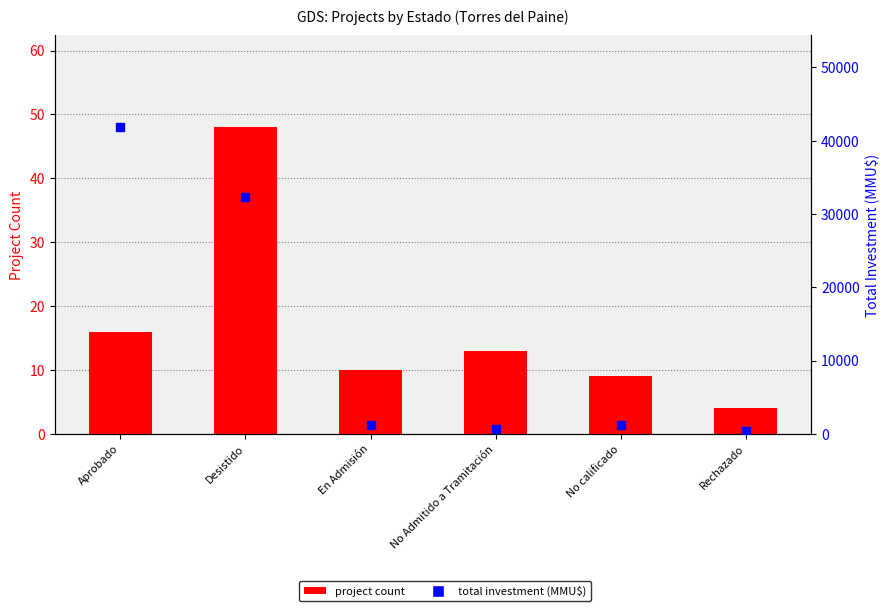

What are all the series names shown in the legend?

project count, total investment (MMU$)